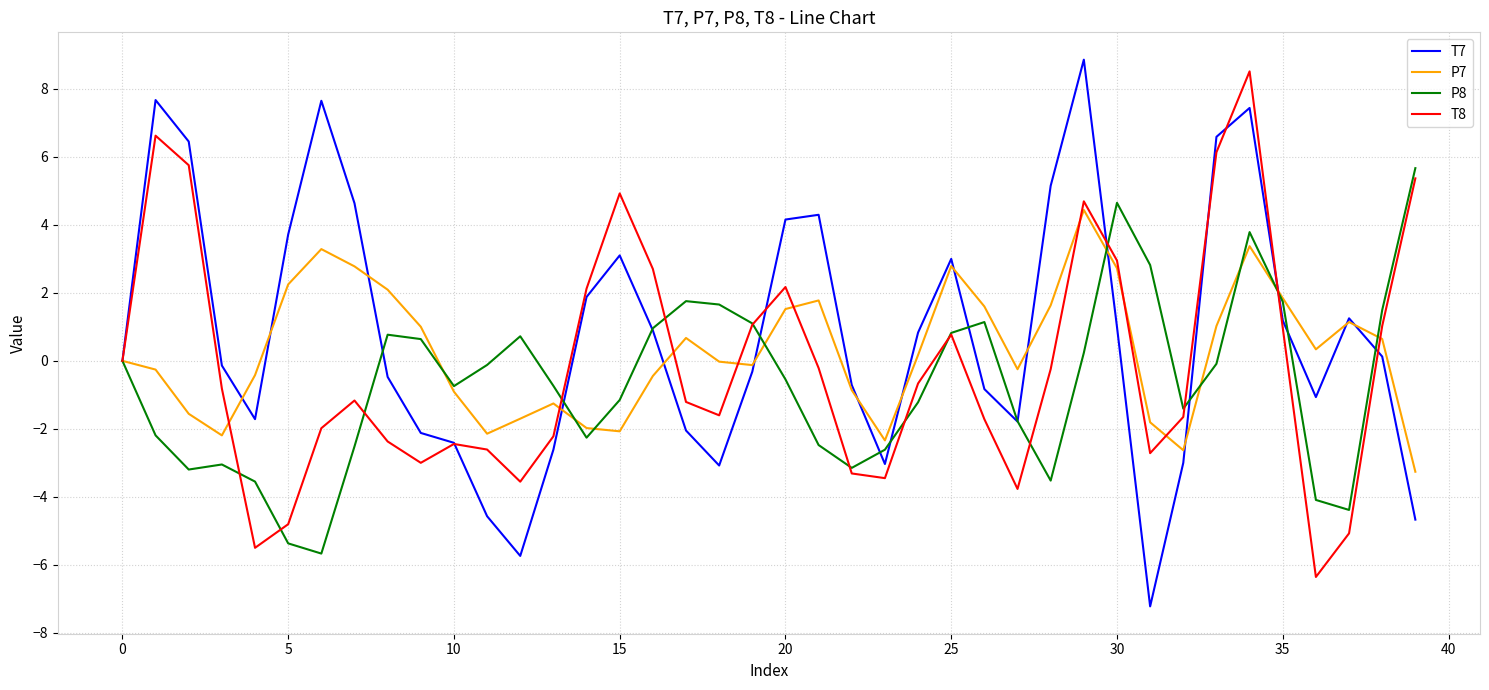

After their last crossing, which series has the higher values: P7 or T7?

P7